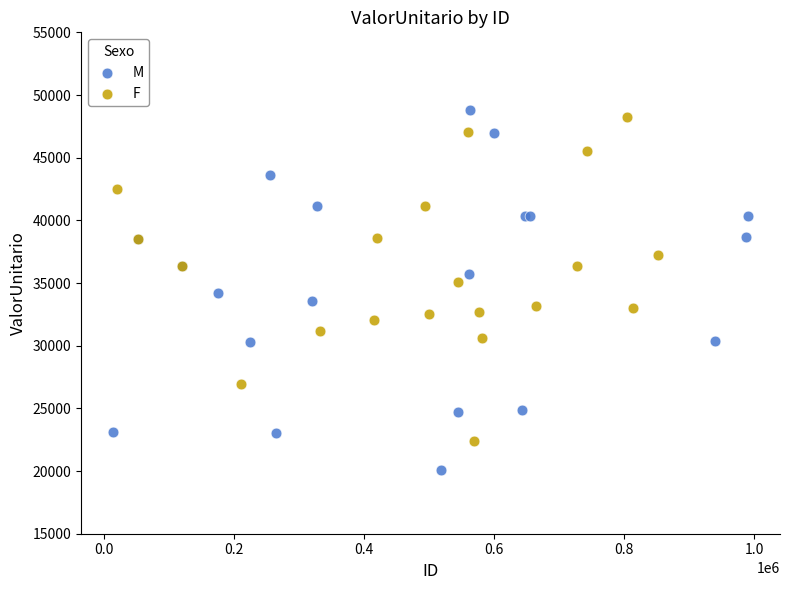

Which series contains the lowest Y value?

M